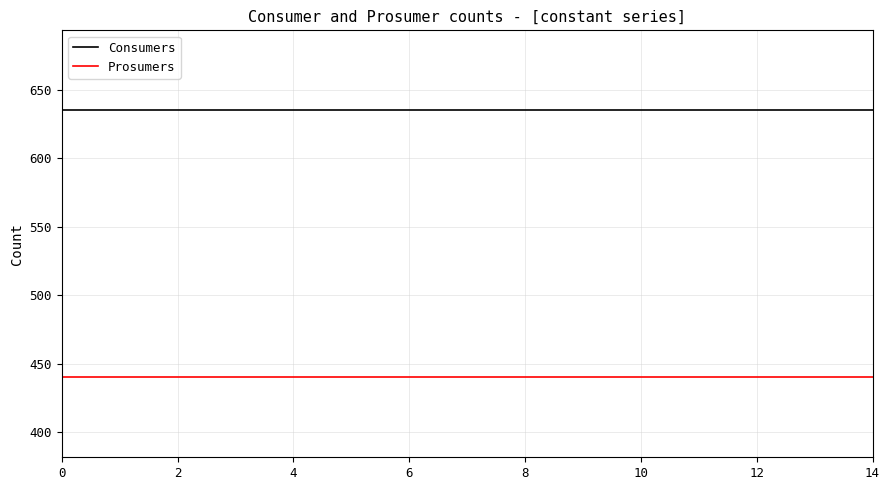

True or false: Consumers and Prosumers intersect in this chart.

False